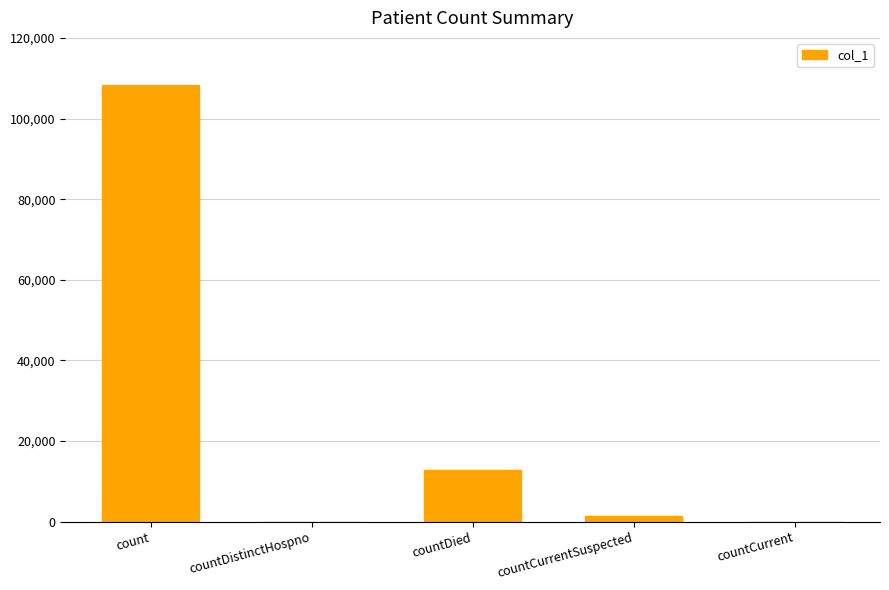

What is the change in value from countDistinctHospno to countCurrentSuspected?

+1365